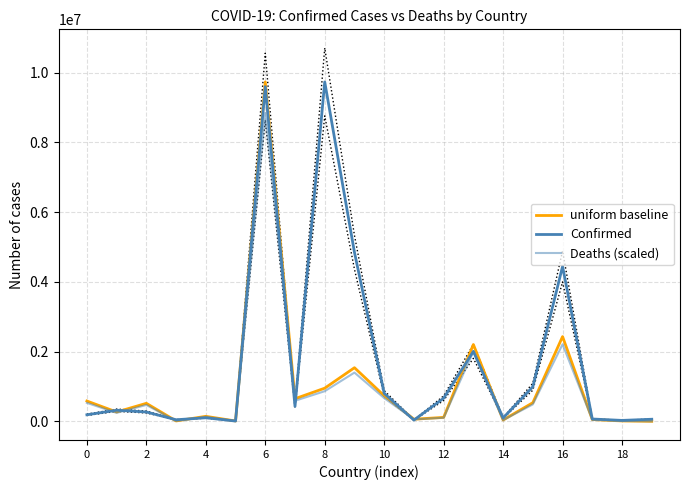

At how many categories does at least one series exceed 3525899?

4